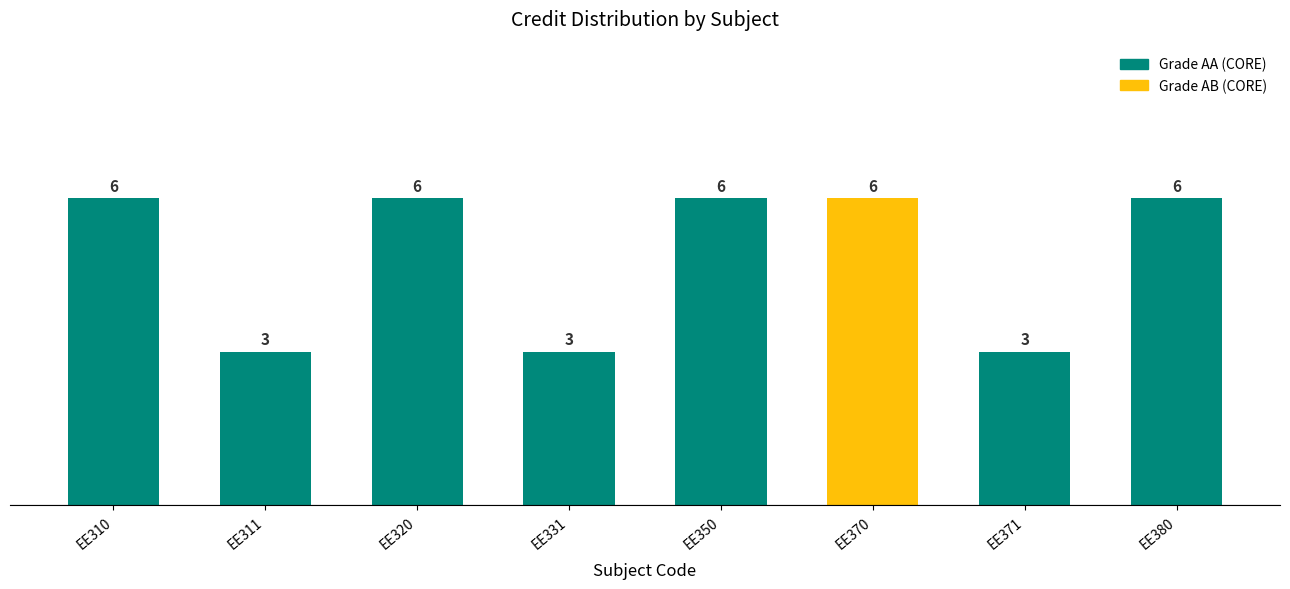

Is it true that the value at EE331 is 3?

True